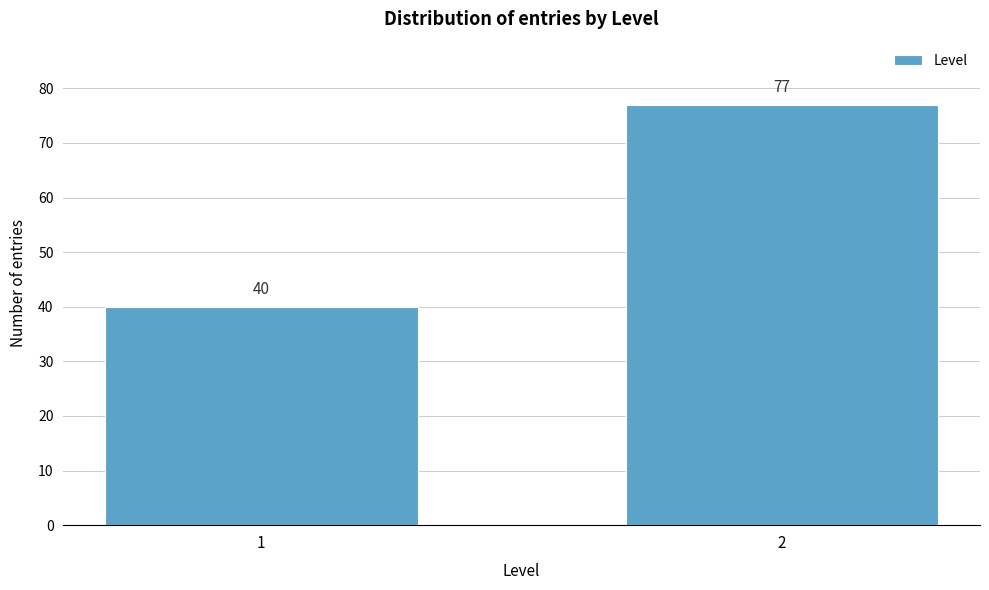

Reading left to right, list all the values displayed in this chart.

40	77